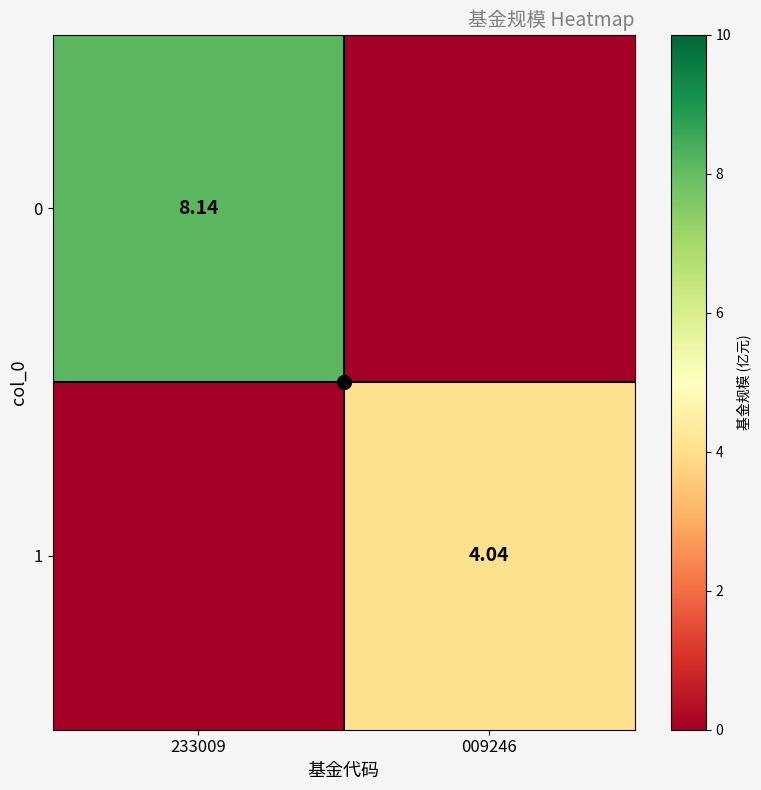

At which label does 1 reach its minimum?

233009